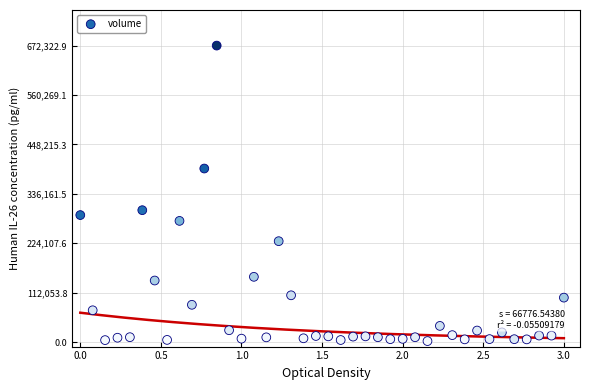

What Y value in the scatter plot is closest to 337412?

299217.0